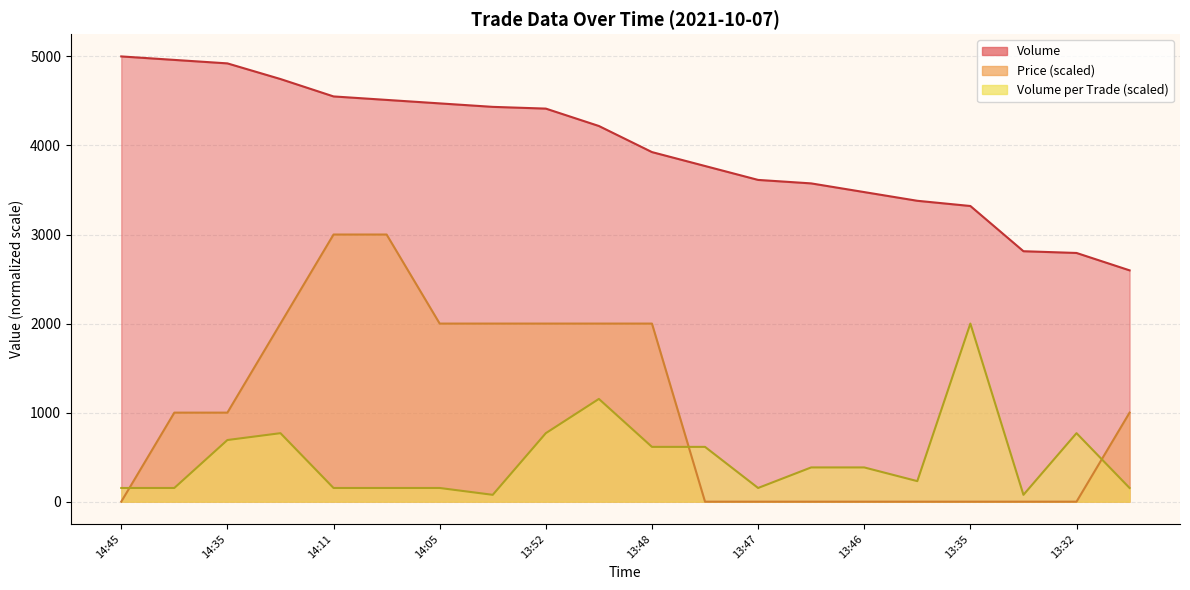

How many lines are shown in the chart?

3